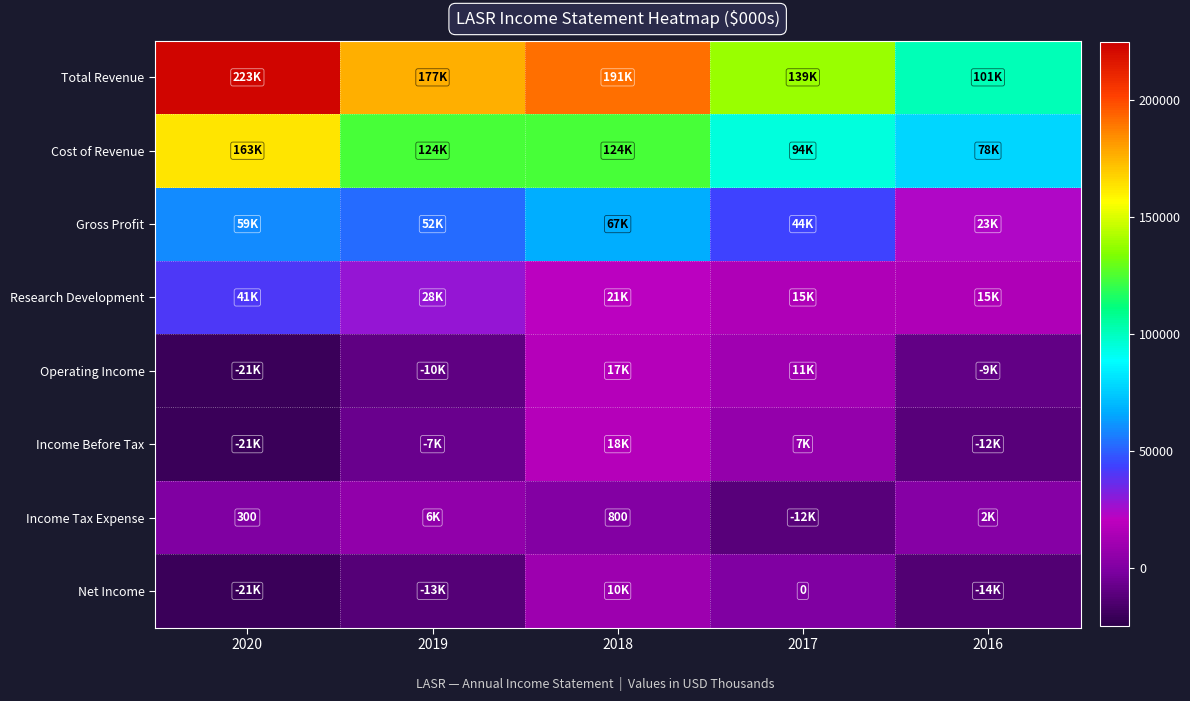

What is the difference between the highest and lowest values at 2018?

190600